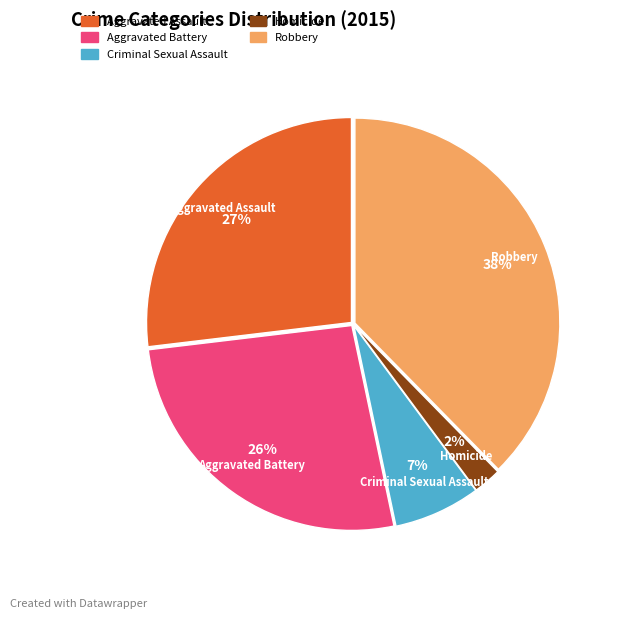

Which slice is the smallest?

Homicide